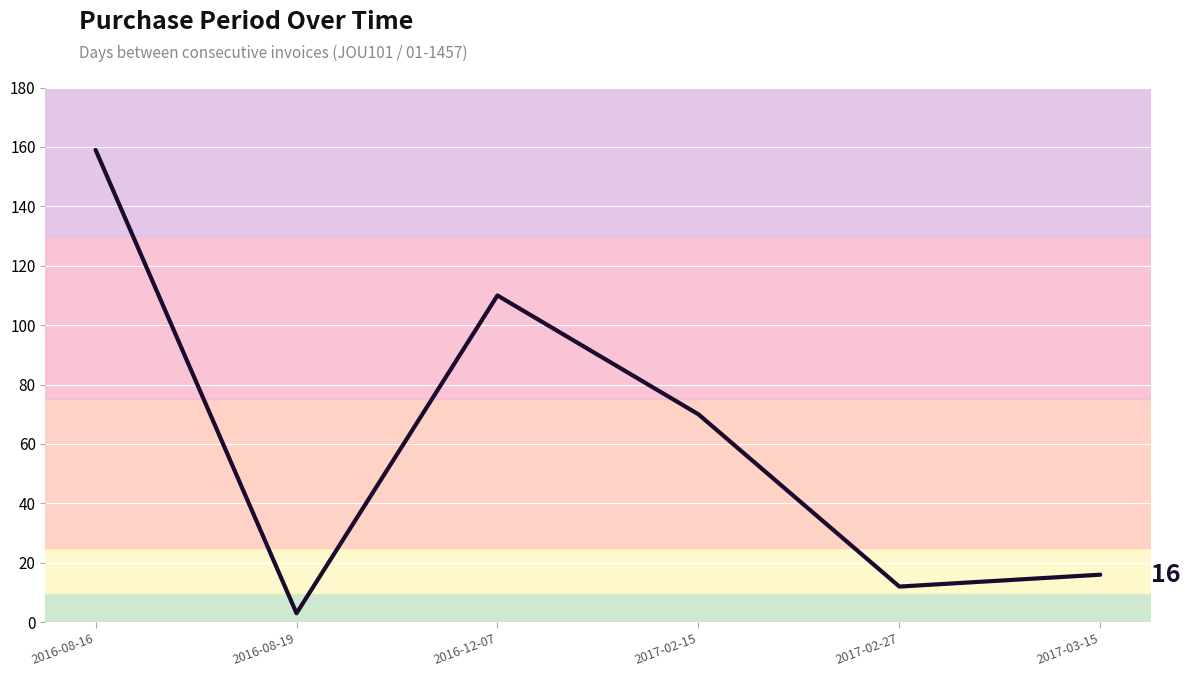

How many interior local peaks (higher than both neighbors) does the data have?

1